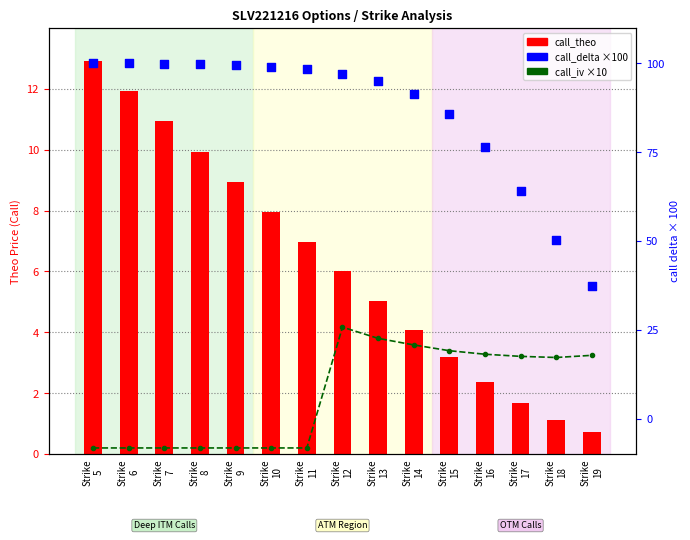

Which series contains the highest Y value?

call_delta (×100)